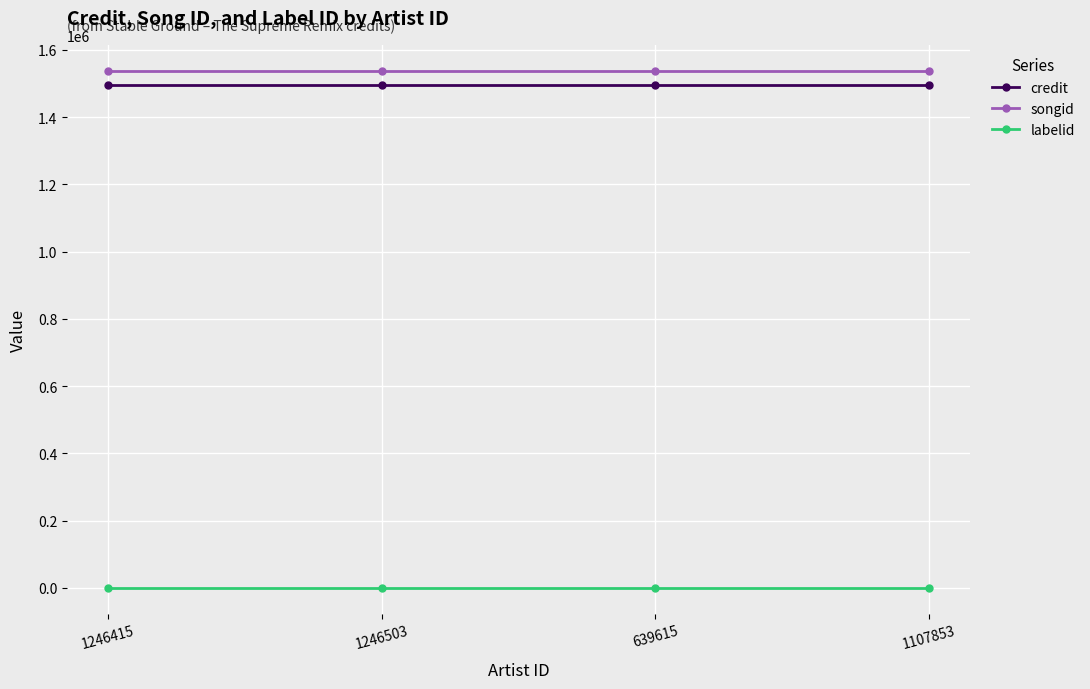

The value of credit at 639615 is 1495761. True or false?

True